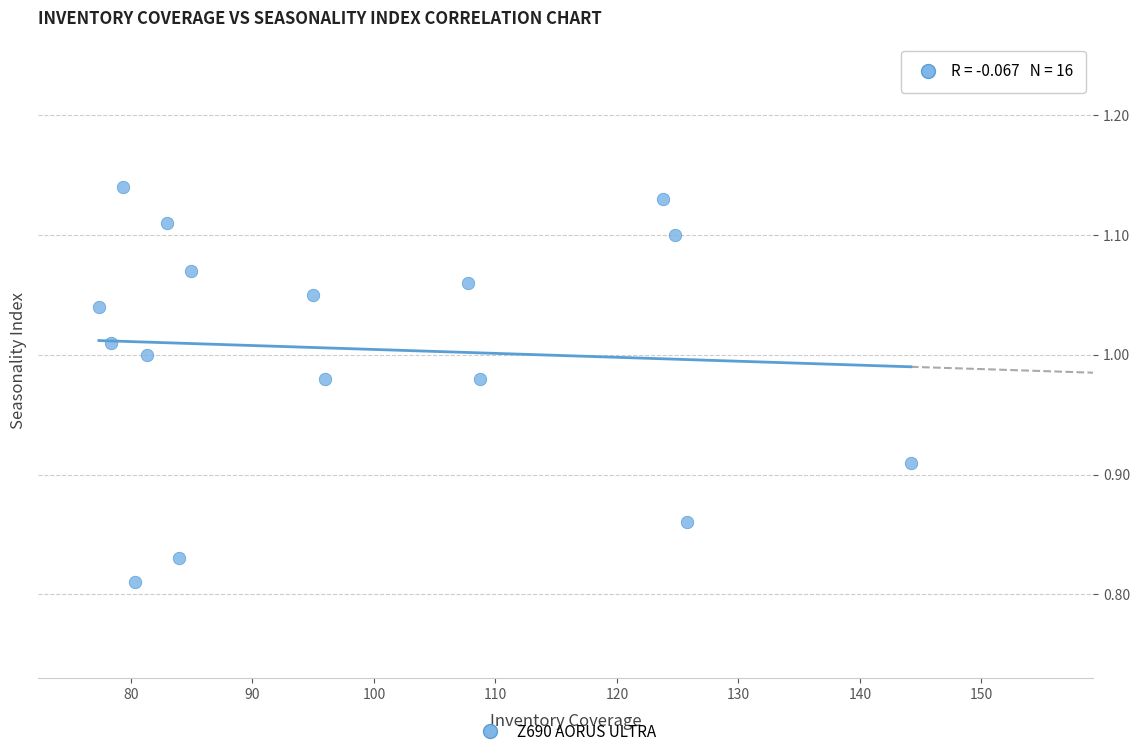

What is the range of X values (max minus min)?

66.8